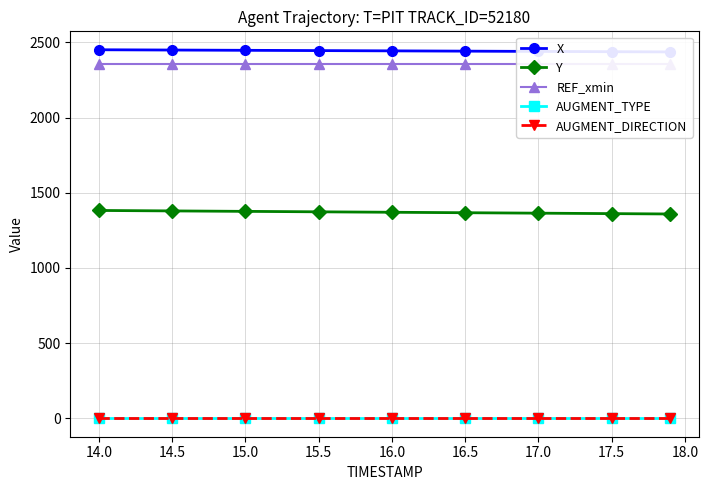

Reading left to right, list all the values displayed in this chart.

X: 2451.6	2449.7	2447.9	2446.0	2444.2	2442.3	2440.5	2438.7	2437.2
Y: 1382.5	1379.5	1376.5	1373.5	1370.5	1367.5	1364.5	1361.5	1359.1
REF_xmin: 2358.4	2358.4	2358.4	2358.4	2358.4	2358.4	2358.4	2358.4	2358.4
AUGMENT_TYPE: 0.0	0.0	0.0	0.0	0.0	0.0	0.0	0.0	0.0
AUGMENT_DIRECTION: 0.0	0.0	0.0	0.0	0.0	0.0	0.0	0.0	0.0